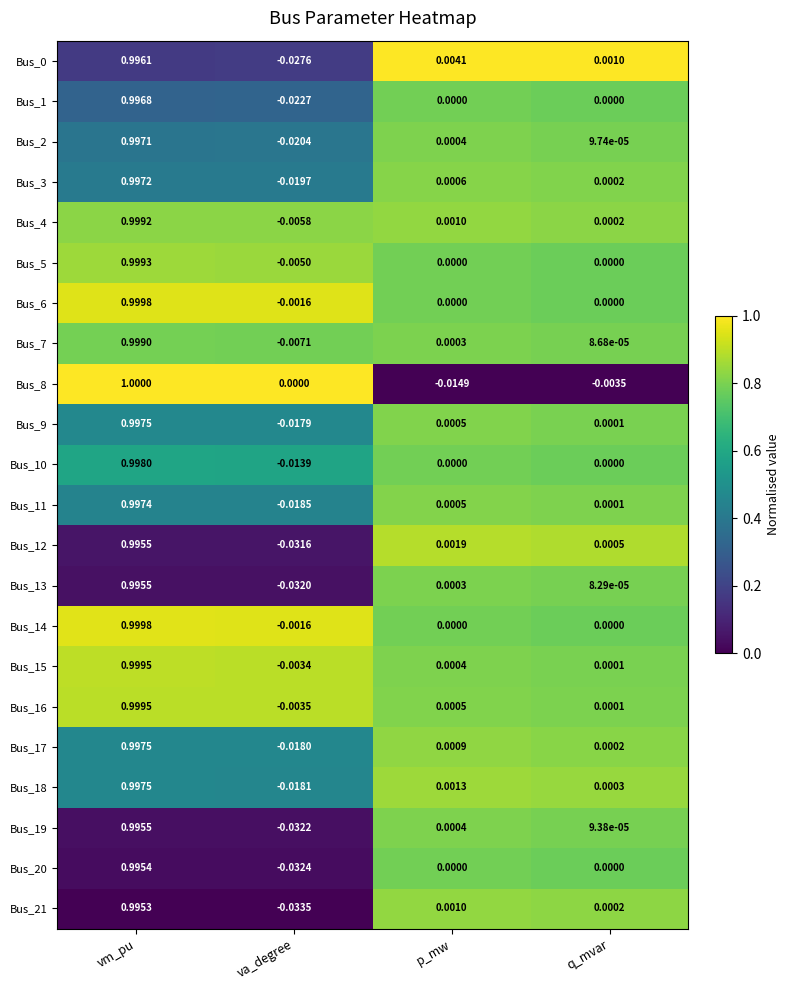

Where is Bus_17 nearest to the value 0?

q_mvar